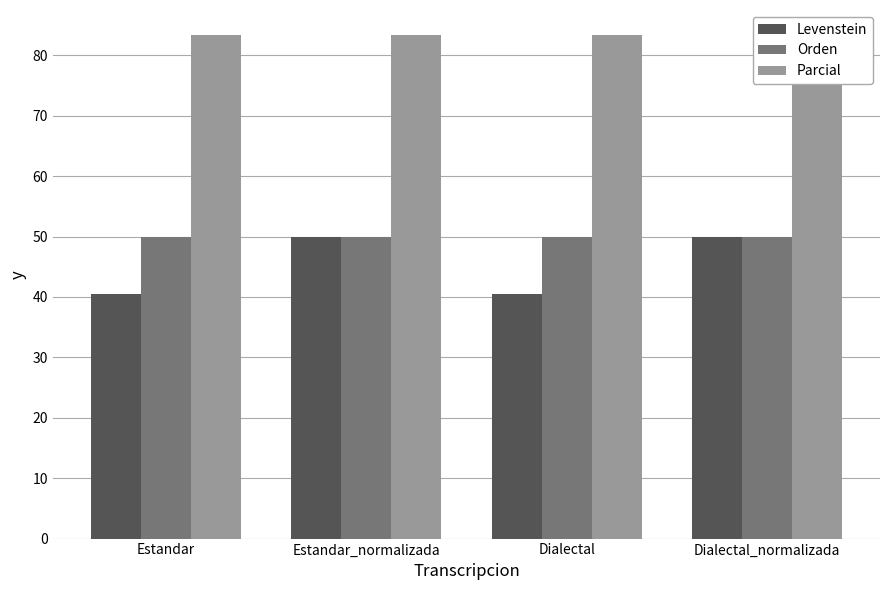

At which label is Levenstein closest to 45?

Estandar